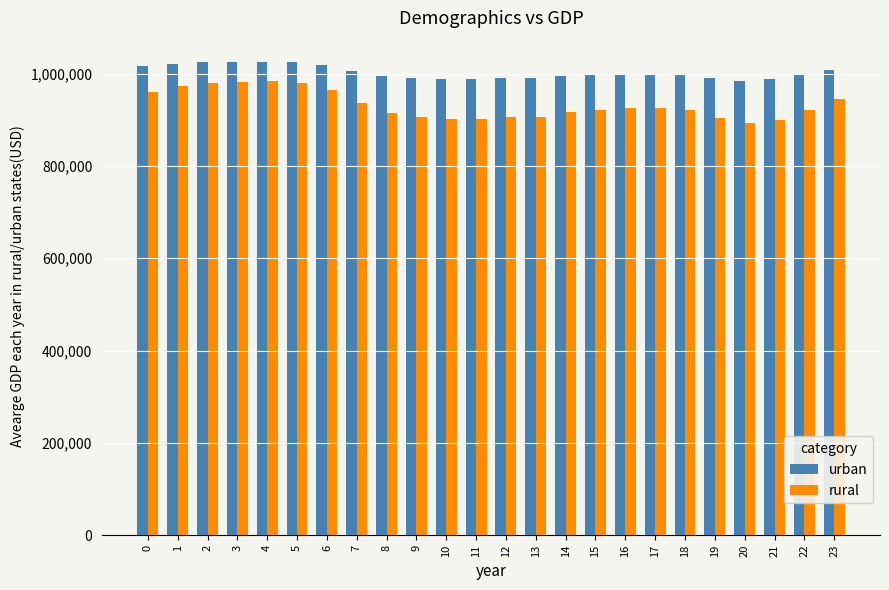

How many bars are there in total?

48